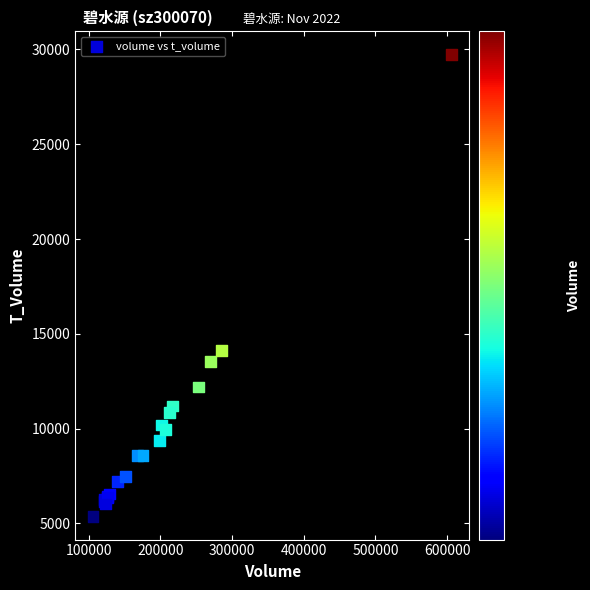

What Y value in the scatter plot is closest to 17548?

14117